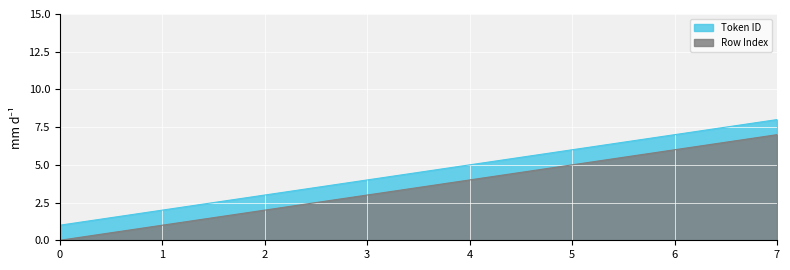

At 1, list the series in order from largest to smallest.

Token ID, Row Index